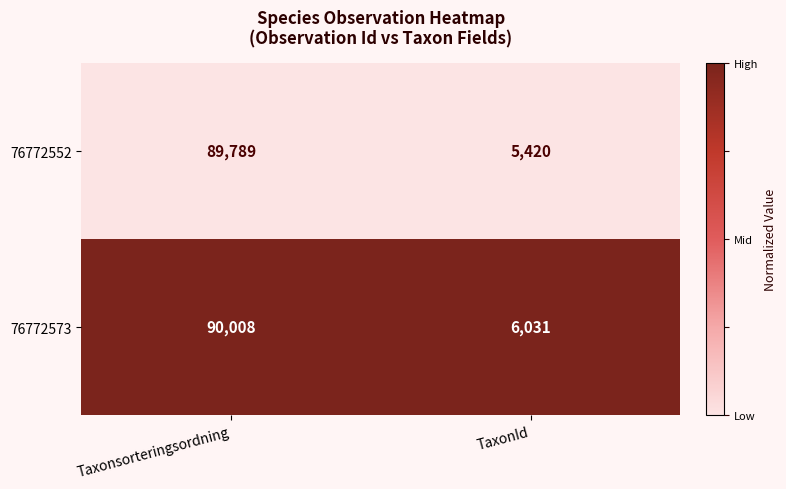

True or false: 76772573 has a value of 54268 at Taxonsorteringsordning.

False